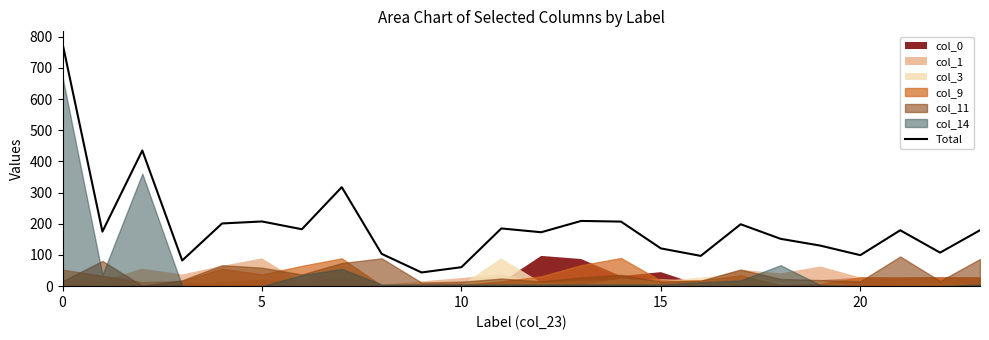

What is the greatest value displayed?

778.7